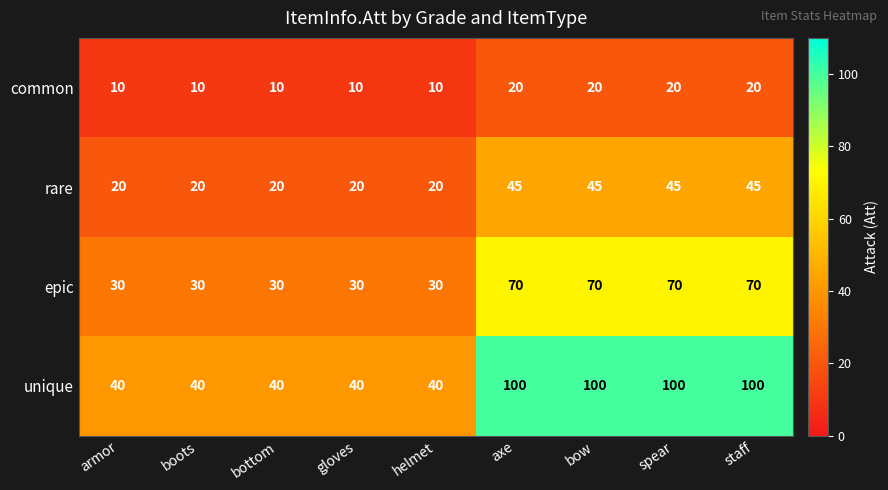

How many distinct data groups are displayed?

4